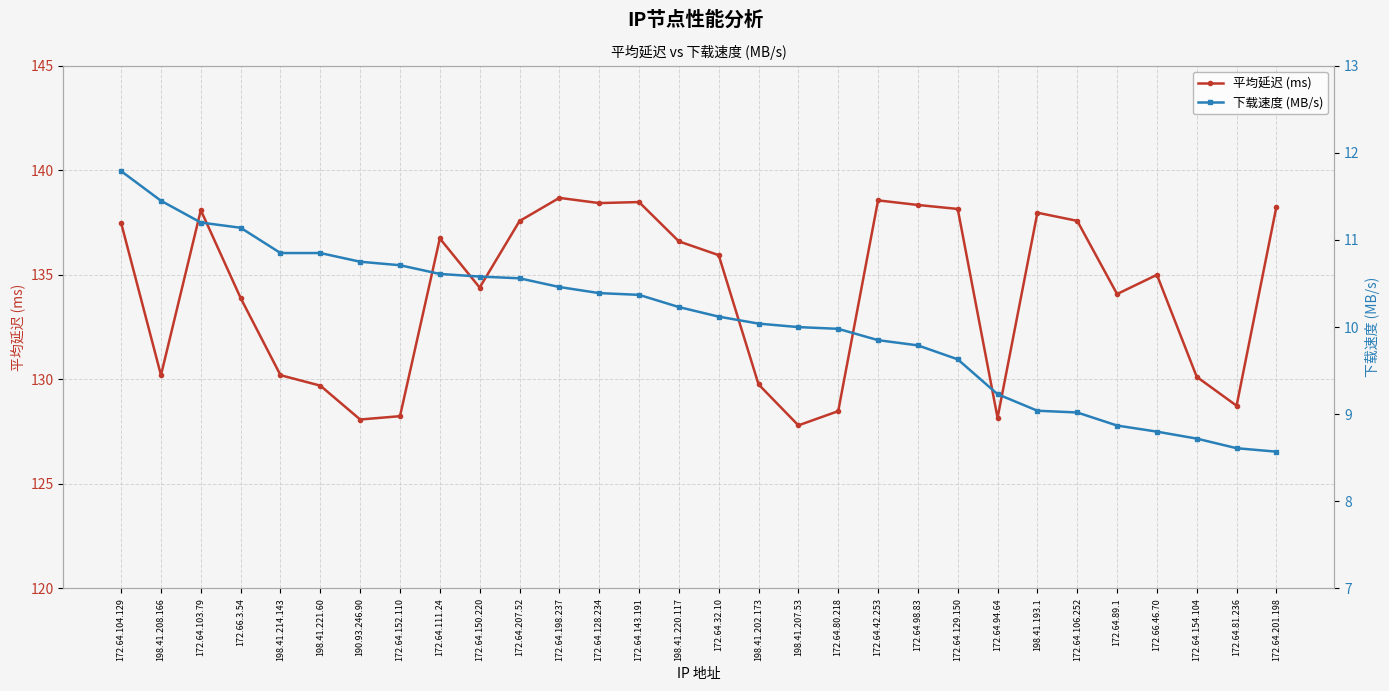

At which label is 下载速度 (MB/s) closest to 10?

198.41.207.53